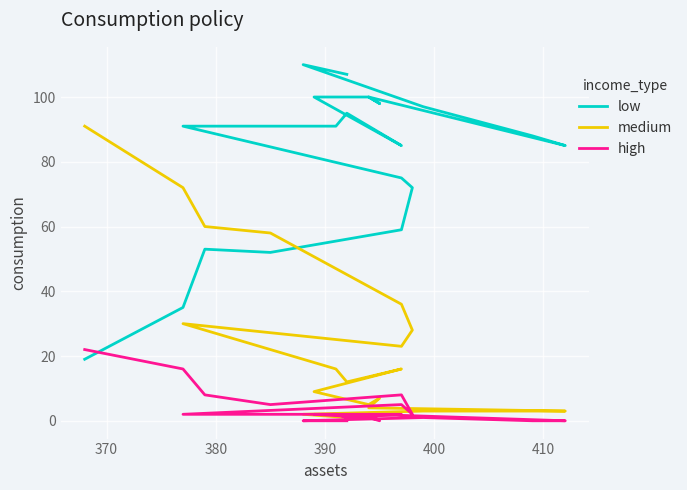

Is the value of low at 17 greater than the value of medium at 14?

Yes